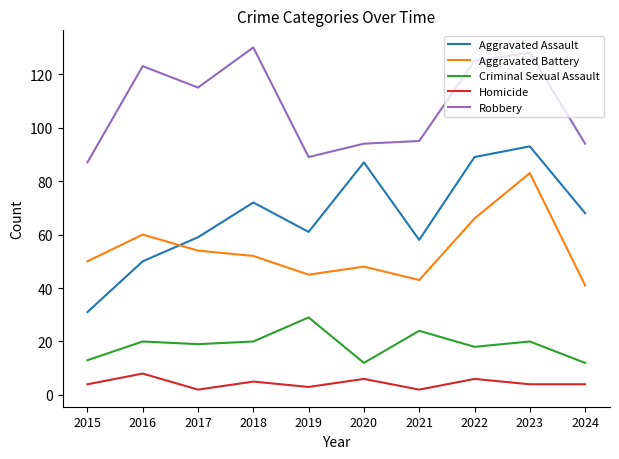

Which series has the largest range (max minus min)?

Aggravated Assault